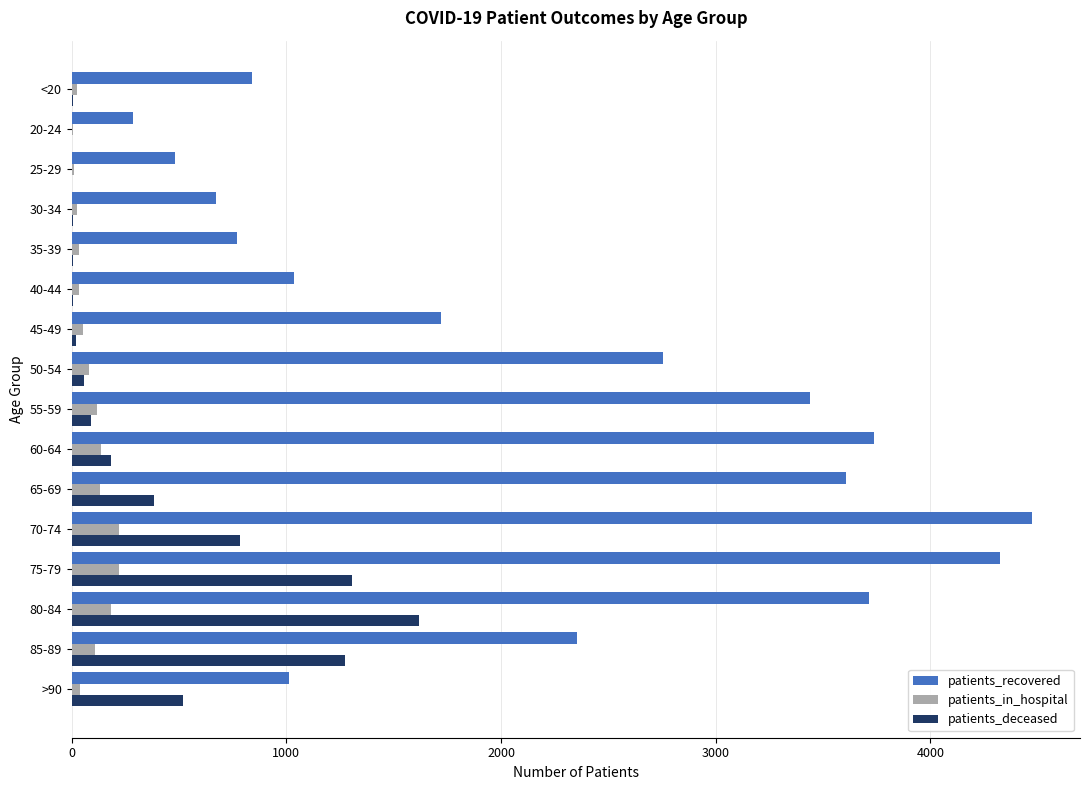

What is the maximum value for patients_recovered?

4473